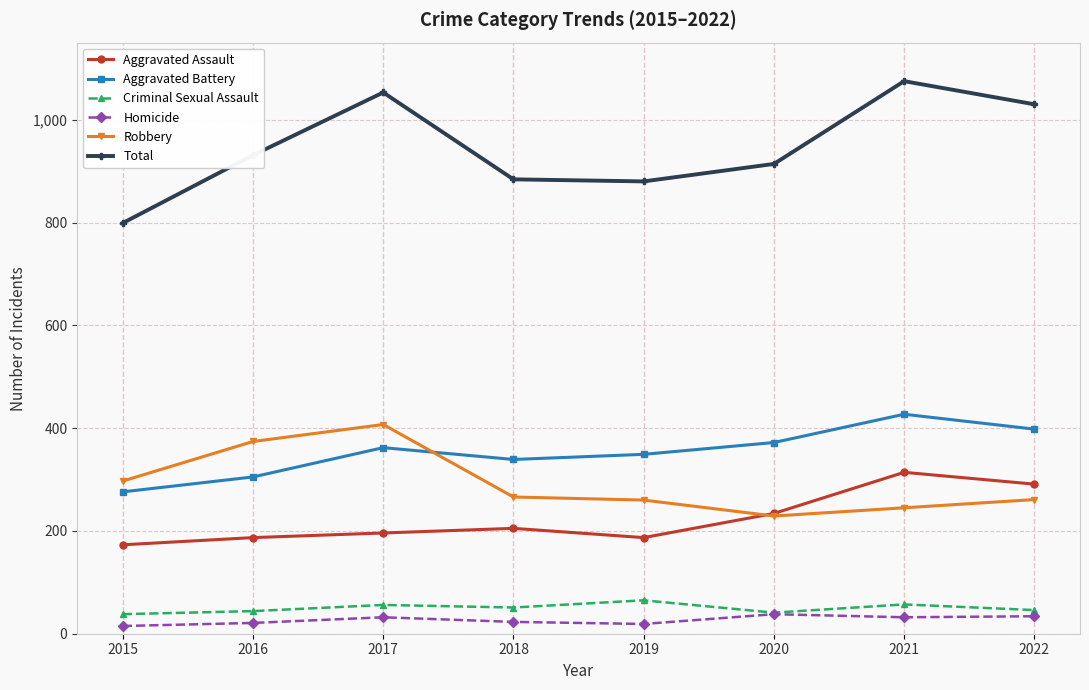

Read the Robbery value at 2015, to the nearest 5.

295